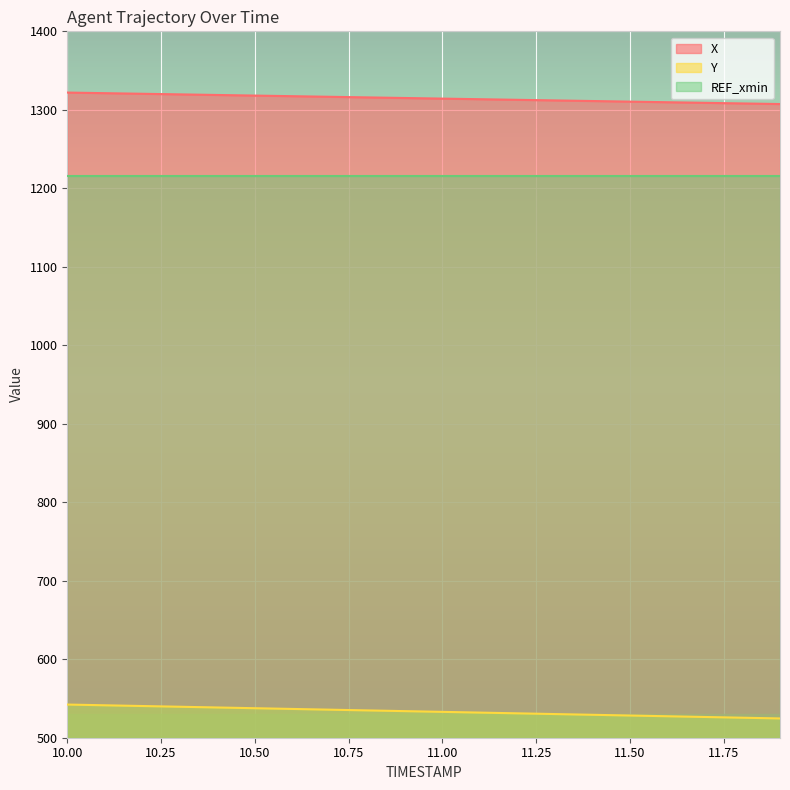

What is the difference between the Y values at 11.6 and 10.4?

11.2